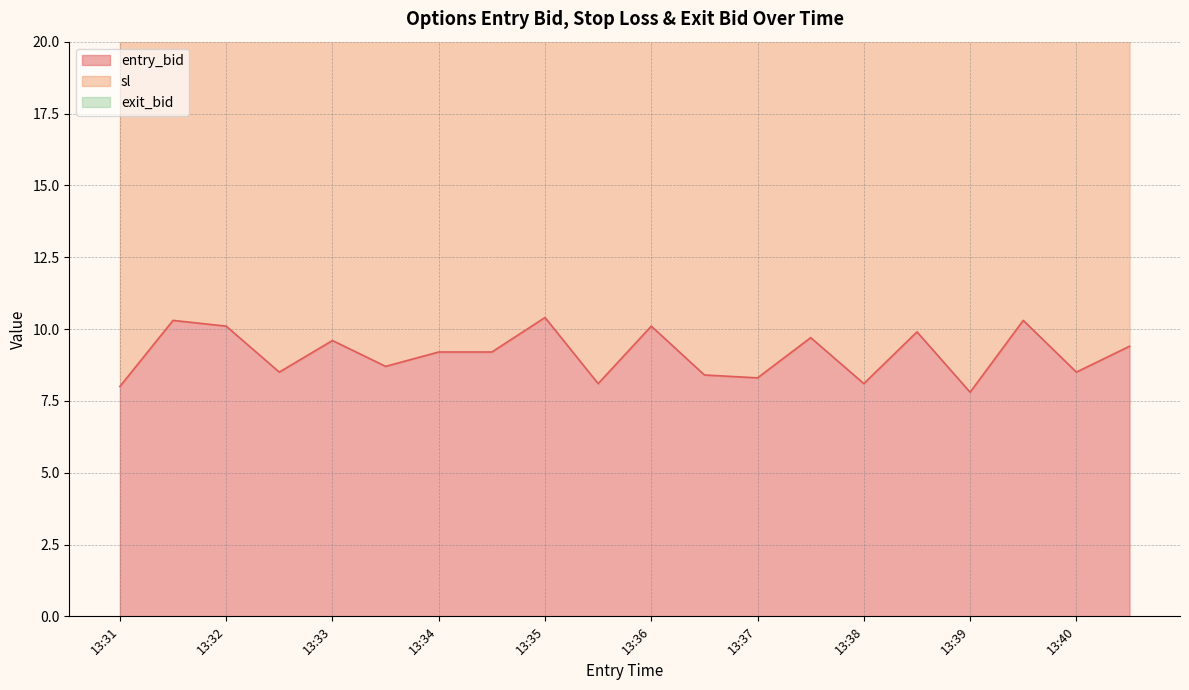

What is the highest value of the entry_bid series?

10.4